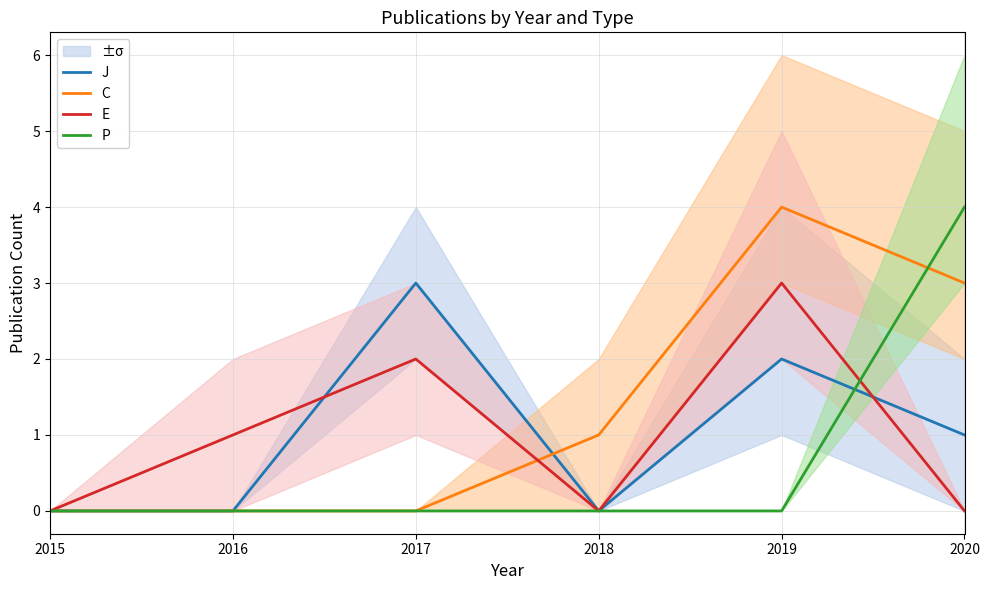

In J, how many points are higher than both neighbors (excluding endpoints)?

2